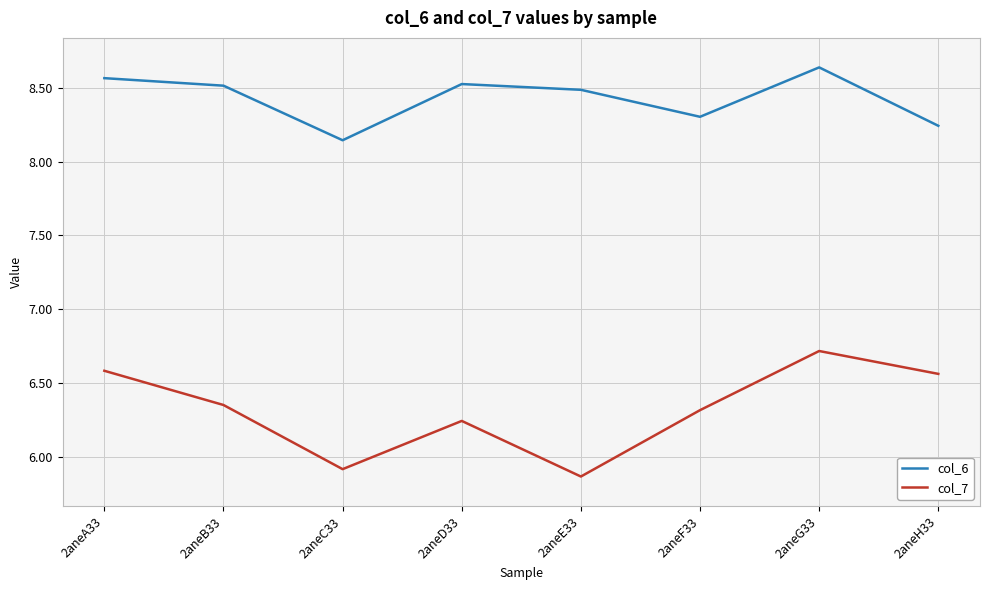

At 2aneG33, list the series in order from smallest to largest.

col_7, col_6